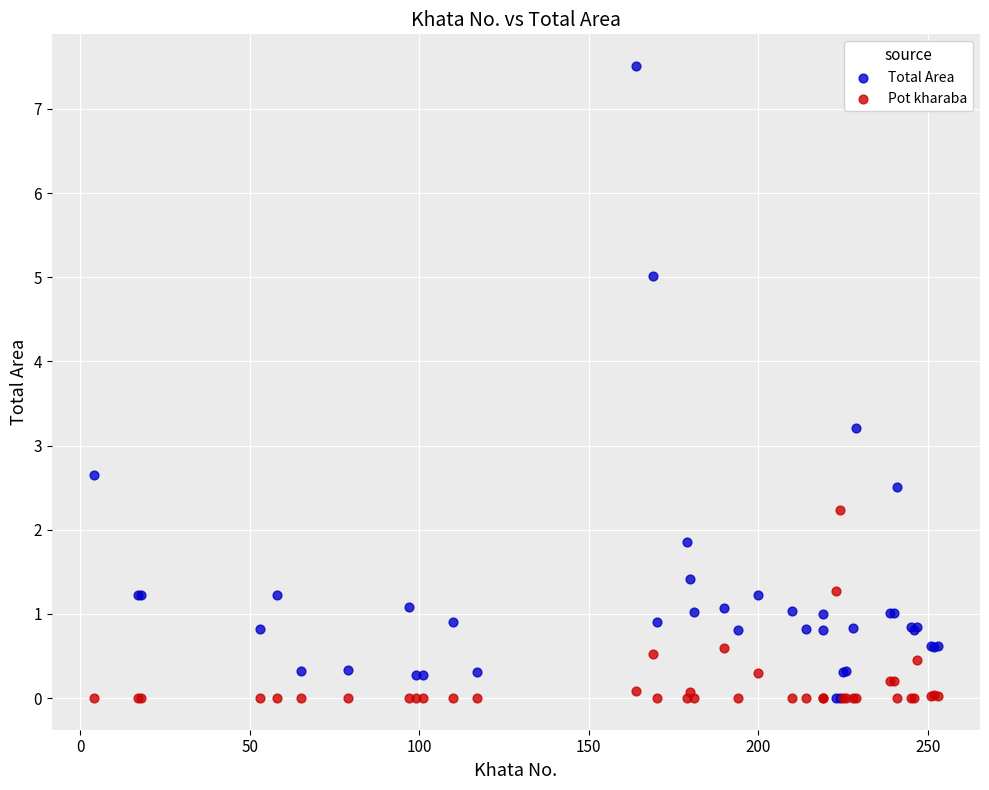

Across all series, what Y value is closest to 3?

3.2